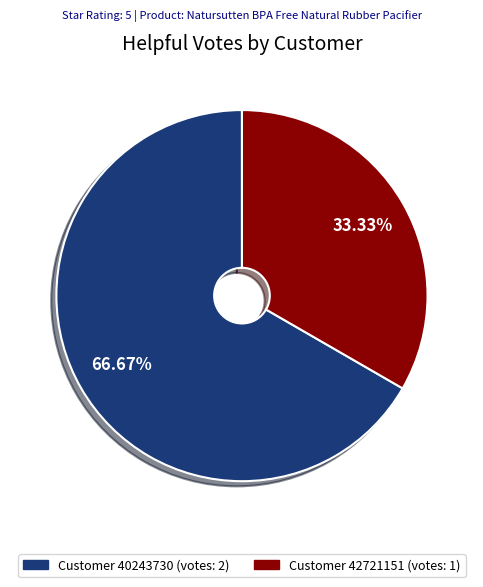

Does any single category account for the majority?

Yes